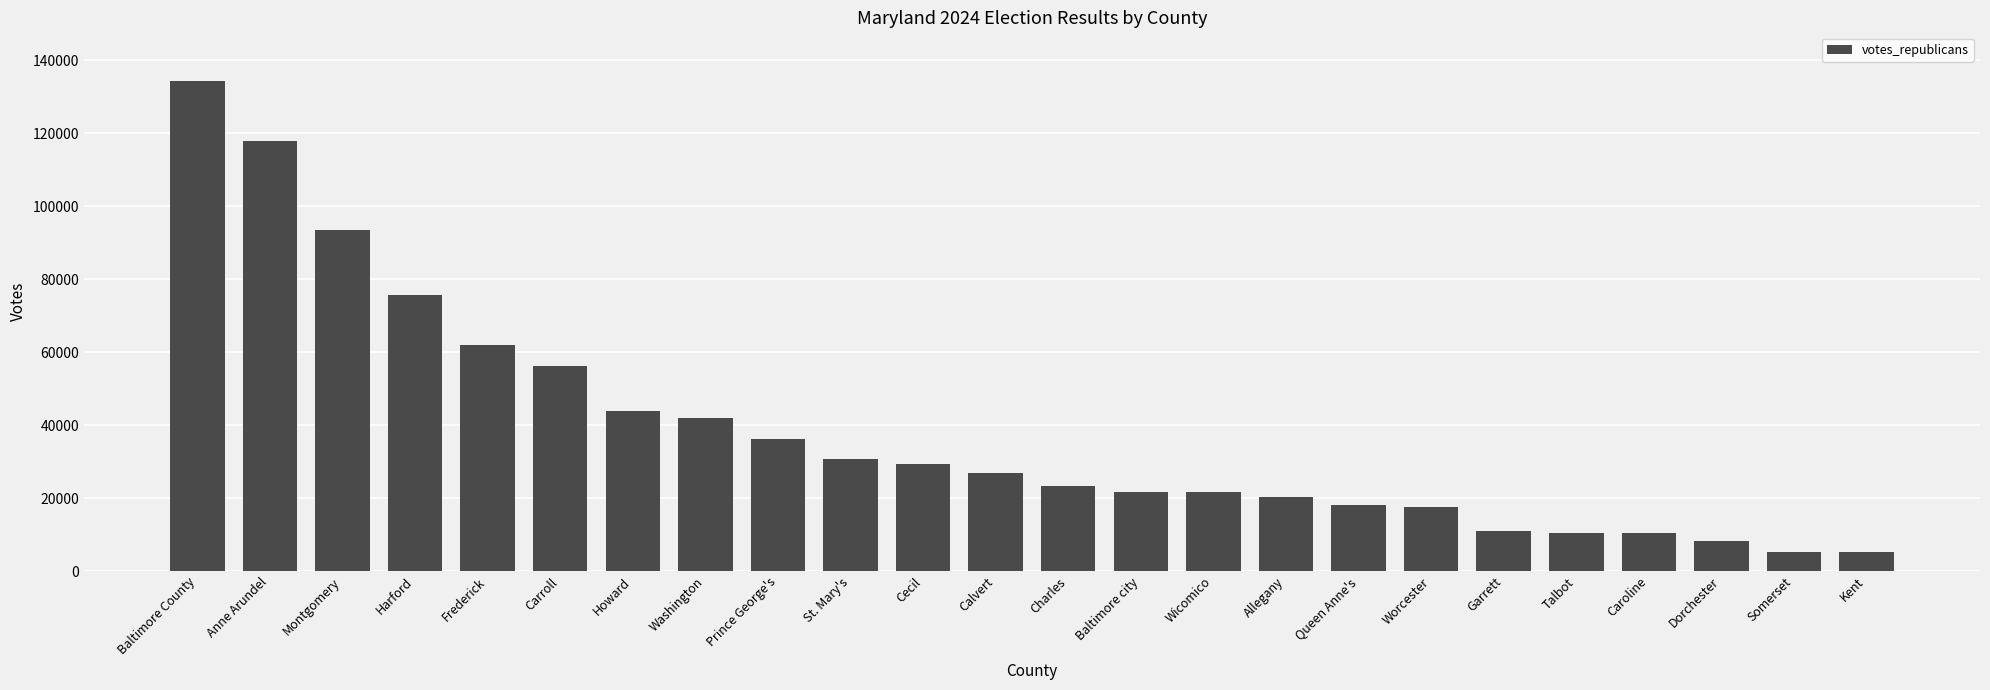

What is the smallest value displayed?

5095